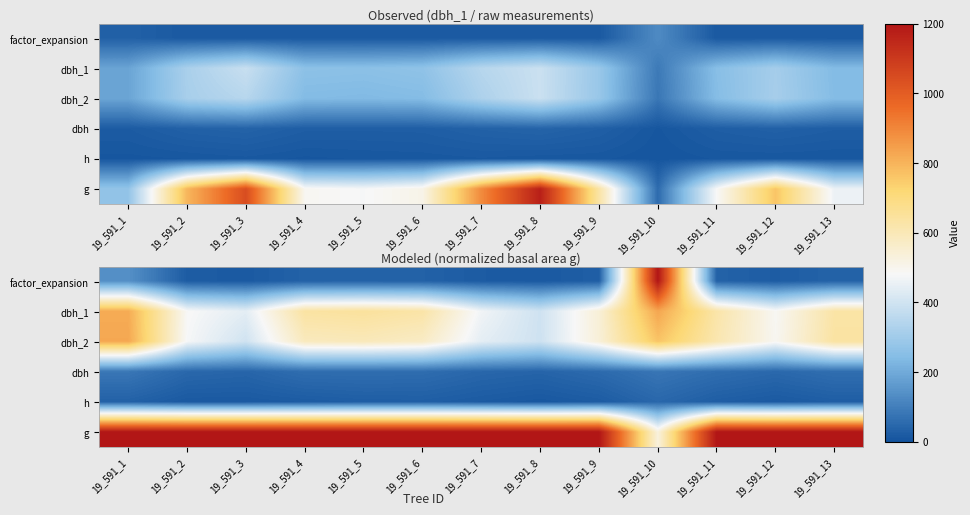

List the series in order of their peak value, highest first.

factor_expansion, g, dbh_1, dbh_2, dbh, h